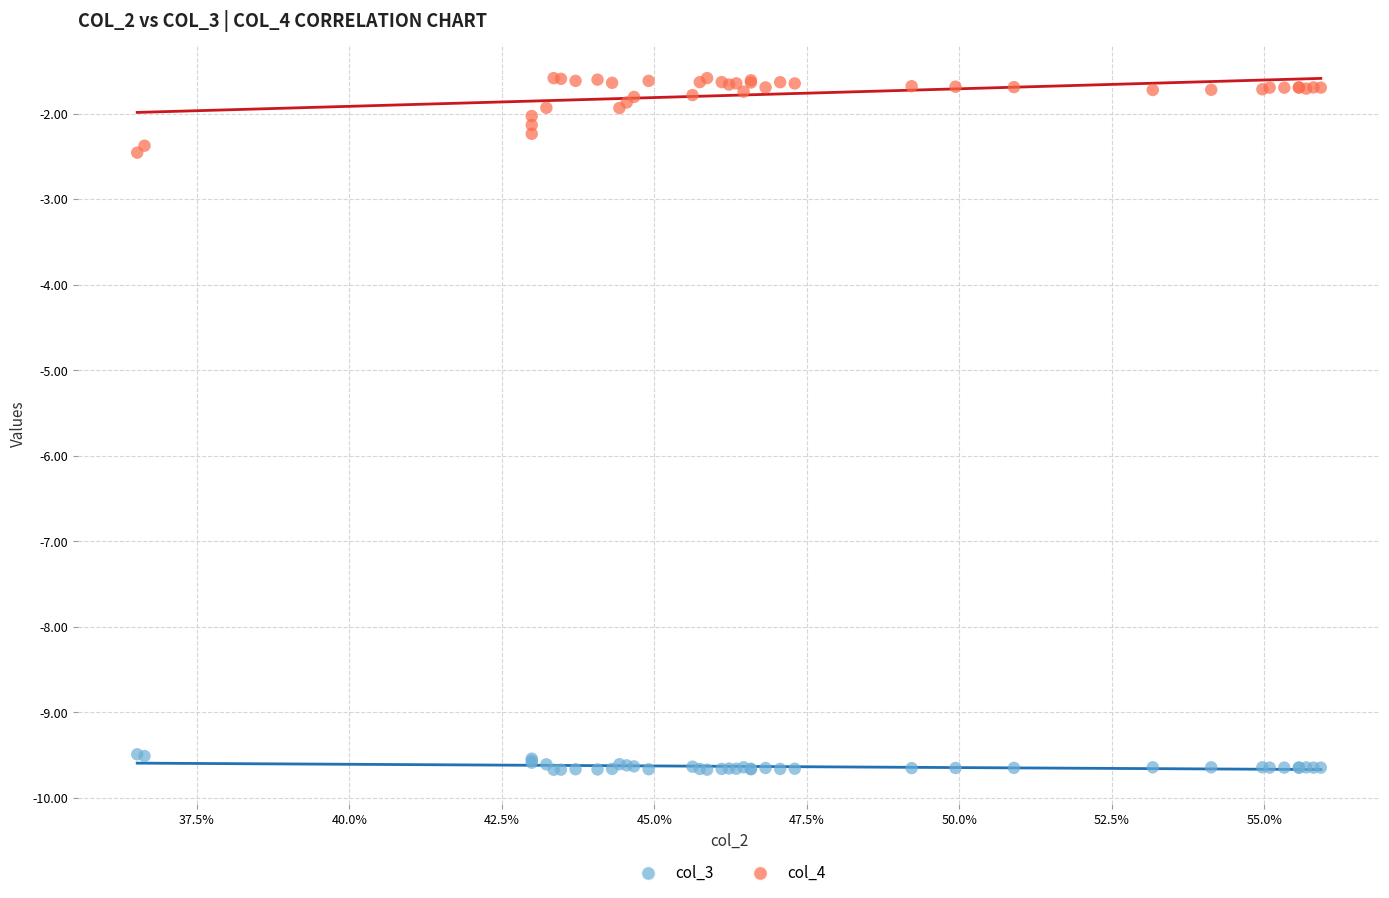

Which series reaches the maximum Y coordinate?

col_4